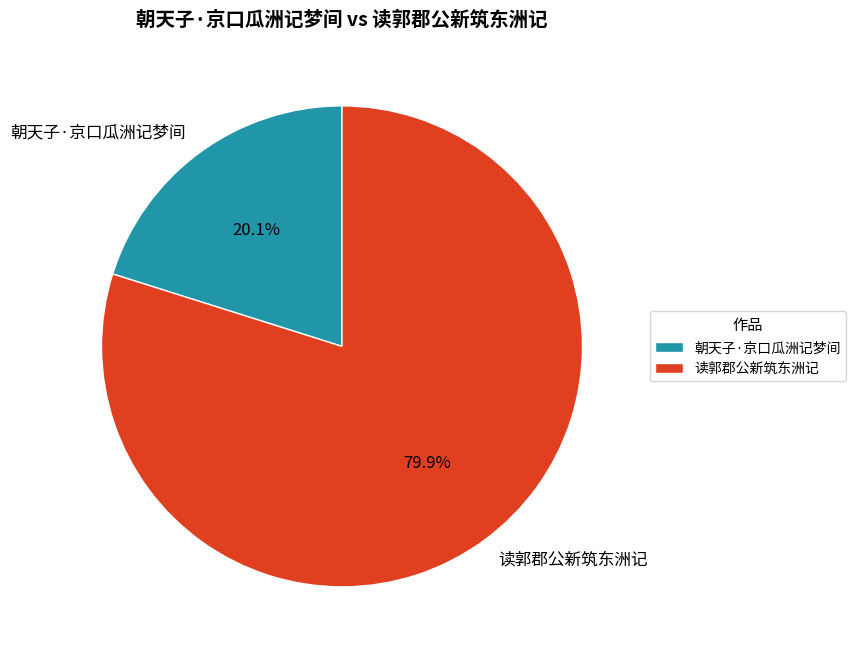

Between 朝天子·京口瓜洲记梦间 and 读郭郡公新筑东洲记, which is larger?

读郭郡公新筑东洲记